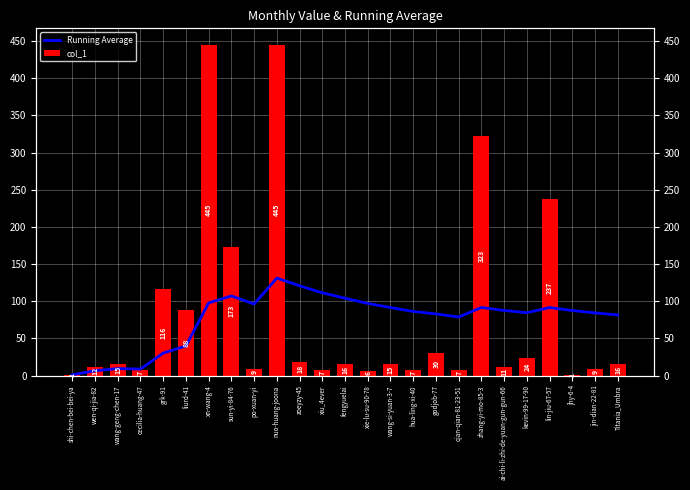

Which series has the largest range (max minus min)?

col_1